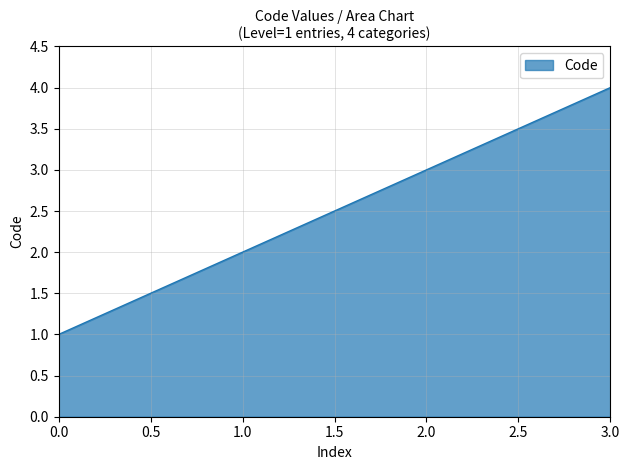

Rank the categories by value from highest to lowest.

3.0, 2.0, 1.0, 0.0